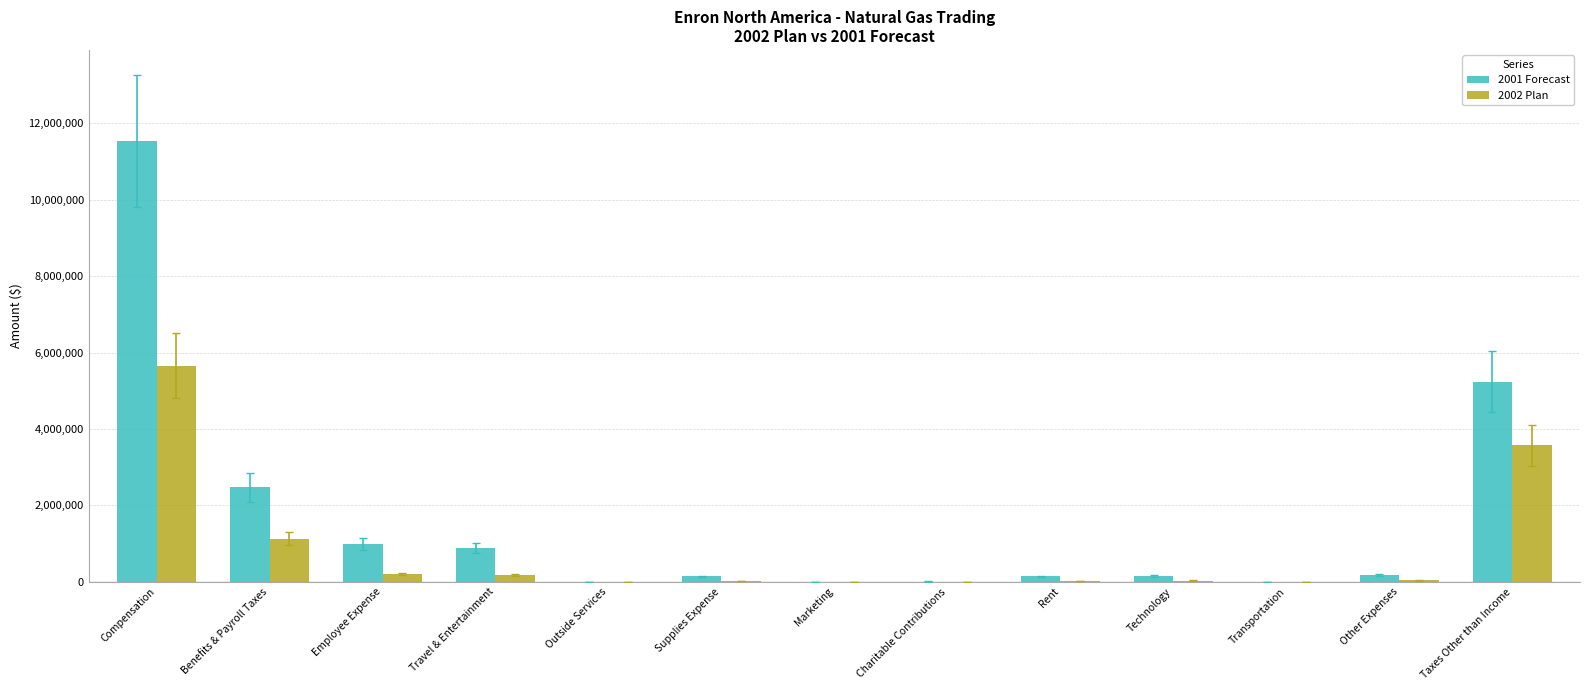

Are the bars horizontal?

No